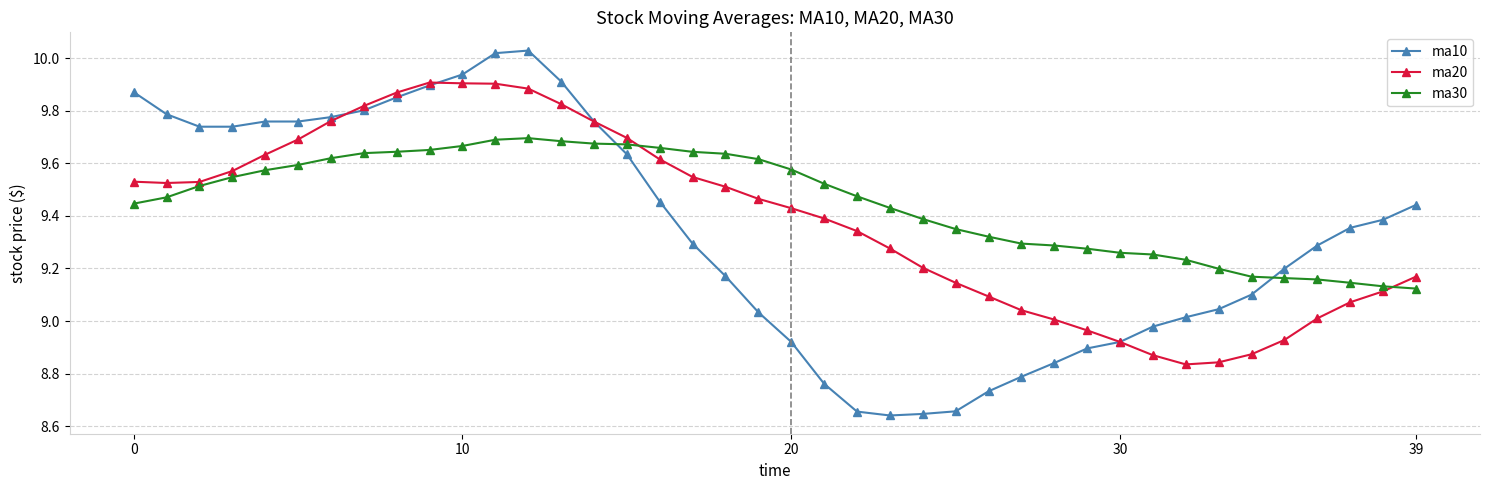

At how many categories does at least one series exceed 9?

40